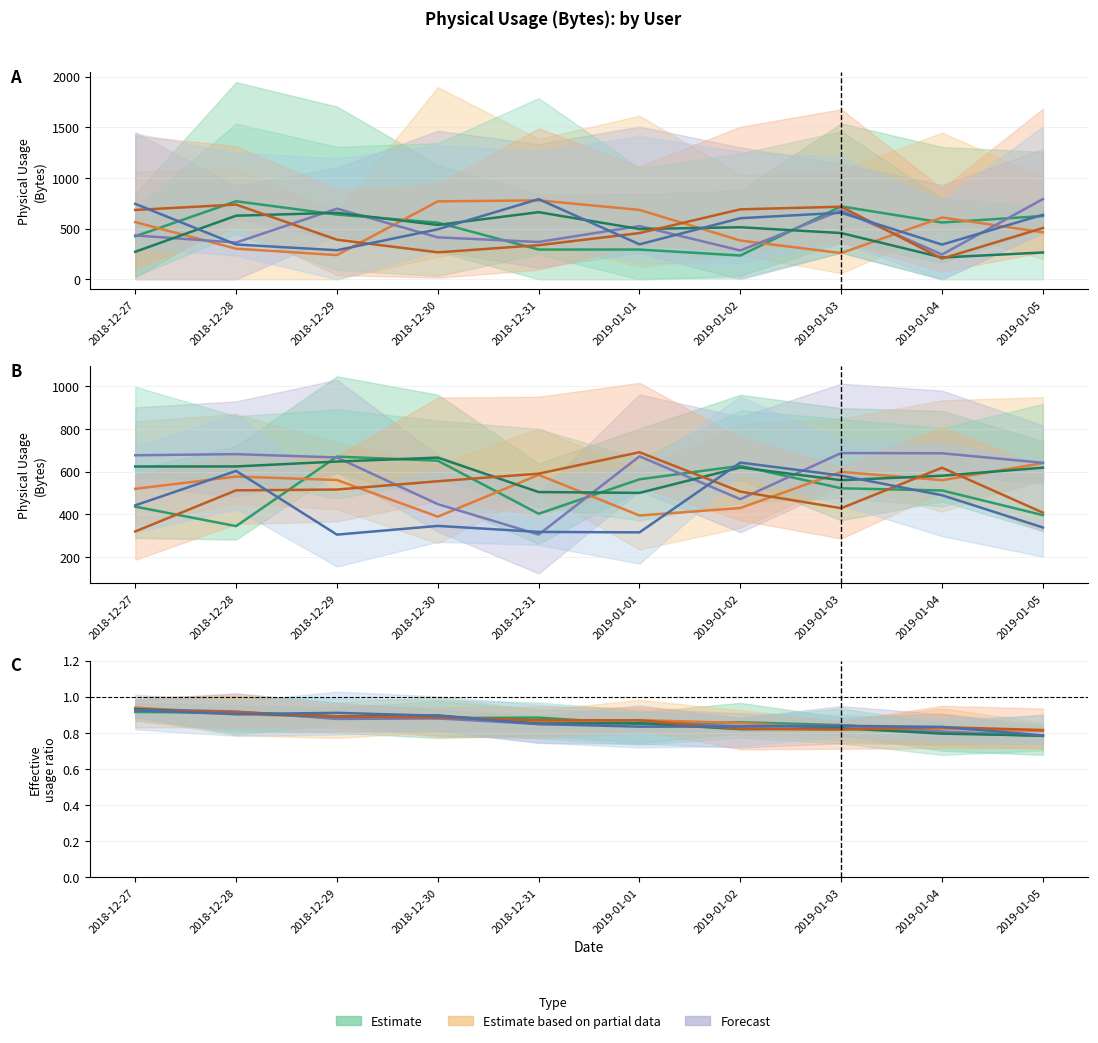

At how many categories does at least one series exceed 0?

10